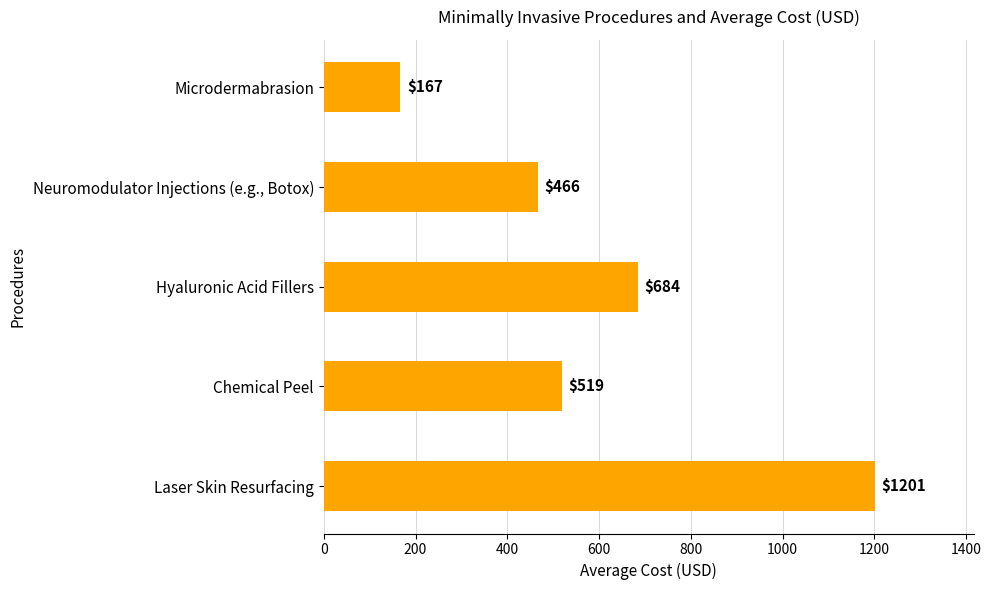

What is the greatest value displayed?

1201